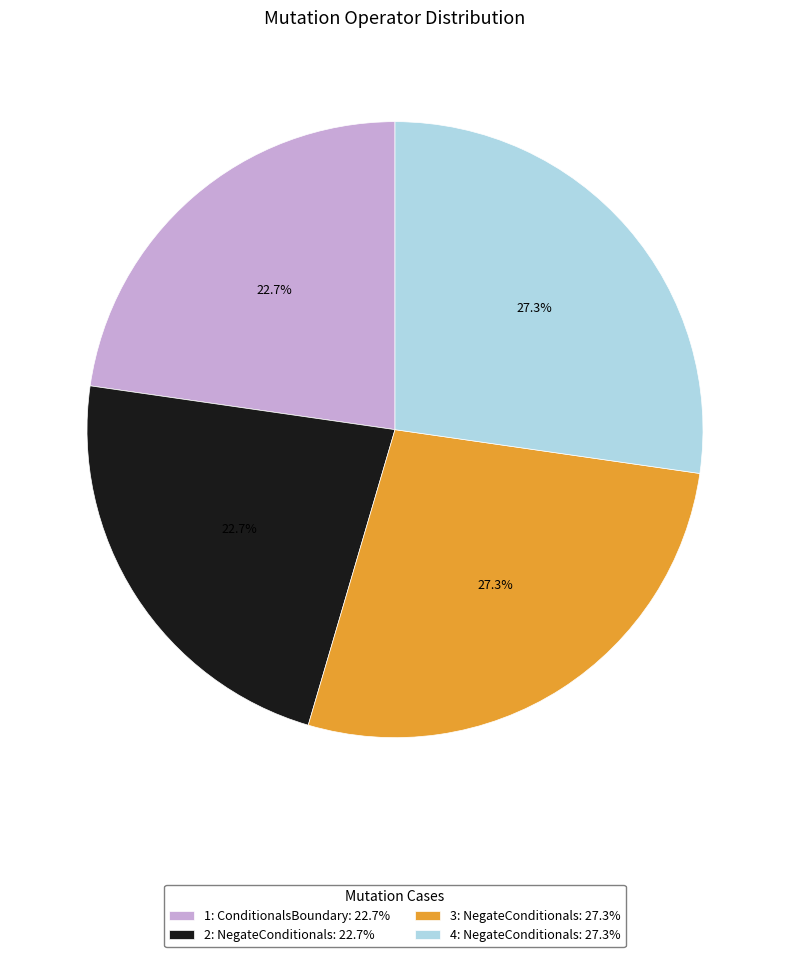

Is it true that 1: ConditionalsBoundary is 30% of the pie?

False